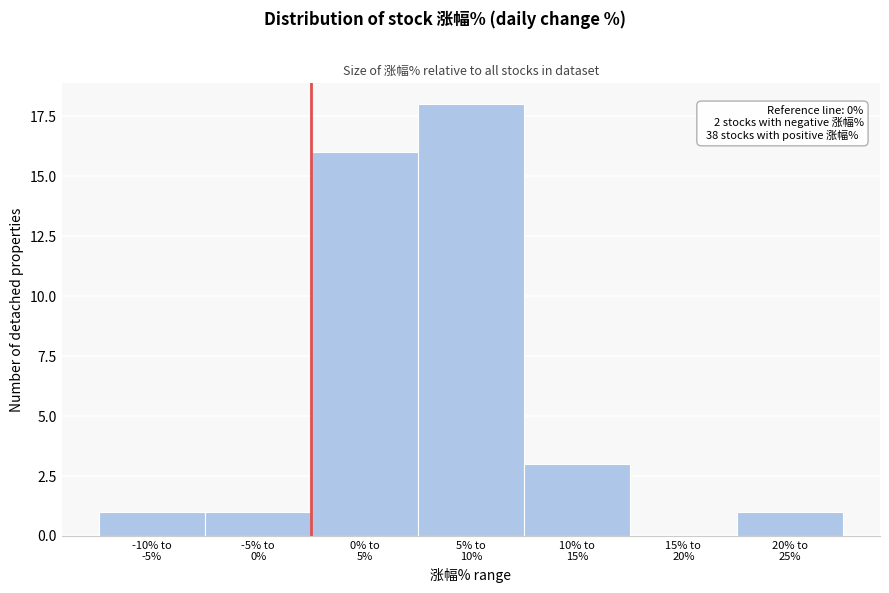

What is the greatest value displayed?

18